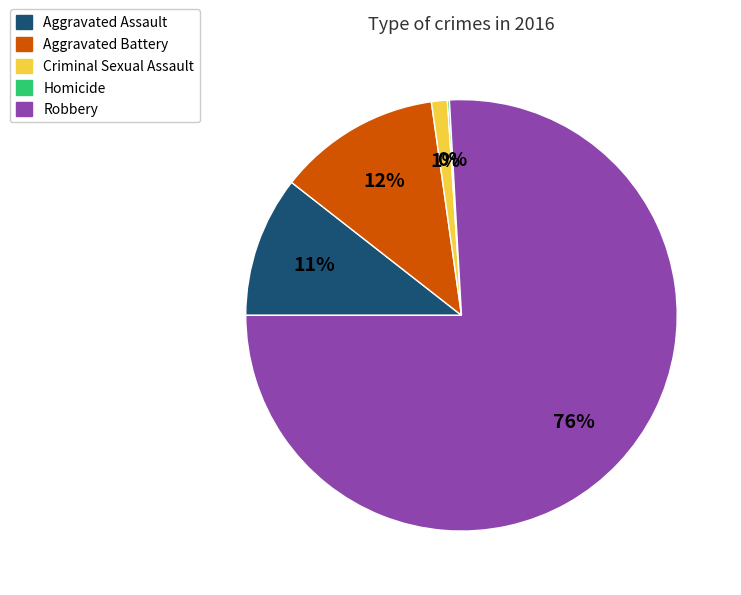

Combined, do Robbery and Aggravated Battery account for over 50%?

Yes